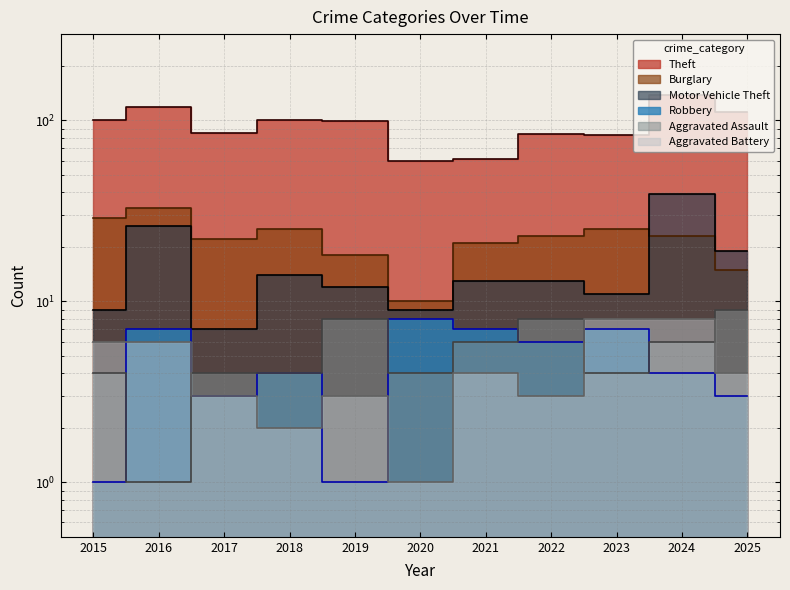

What is the average value of the Robbery series?

5